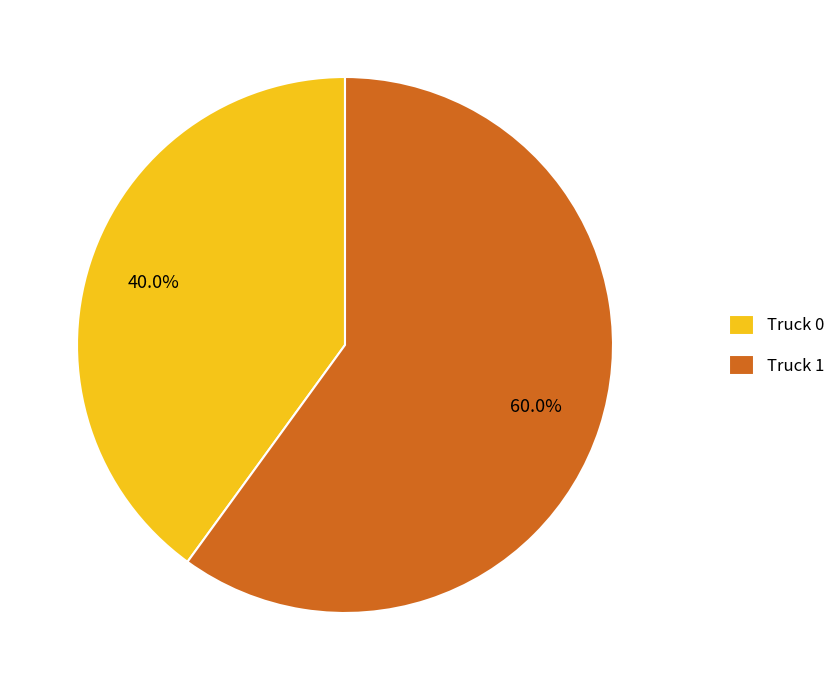

To the nearest percent, what is the combined percentage of Truck 1 and Truck 0?

100%